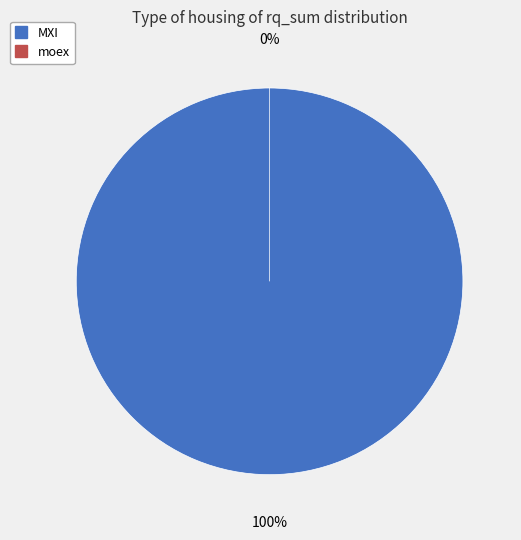

Is there any slice that represents more than half of the pie?

Yes